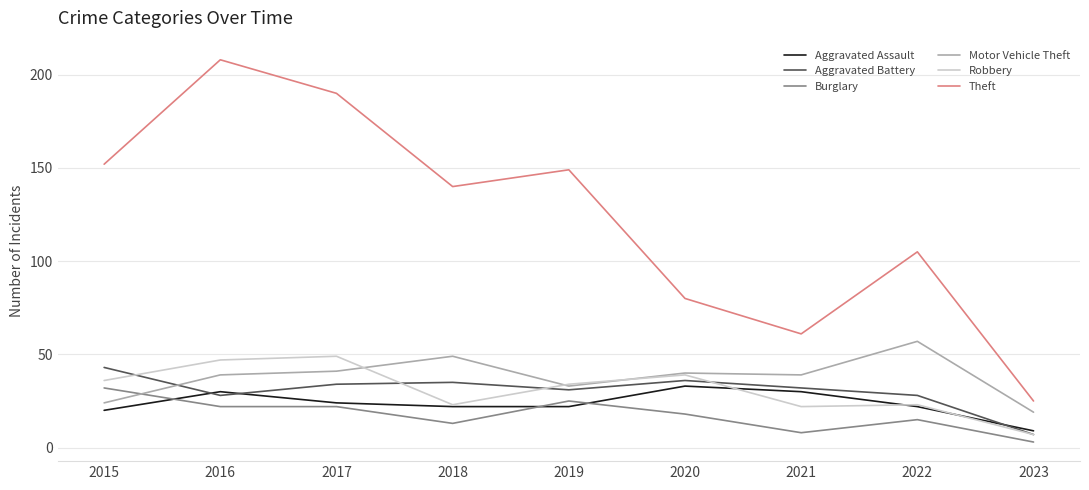

Which category has the lowest value across all series?

2023